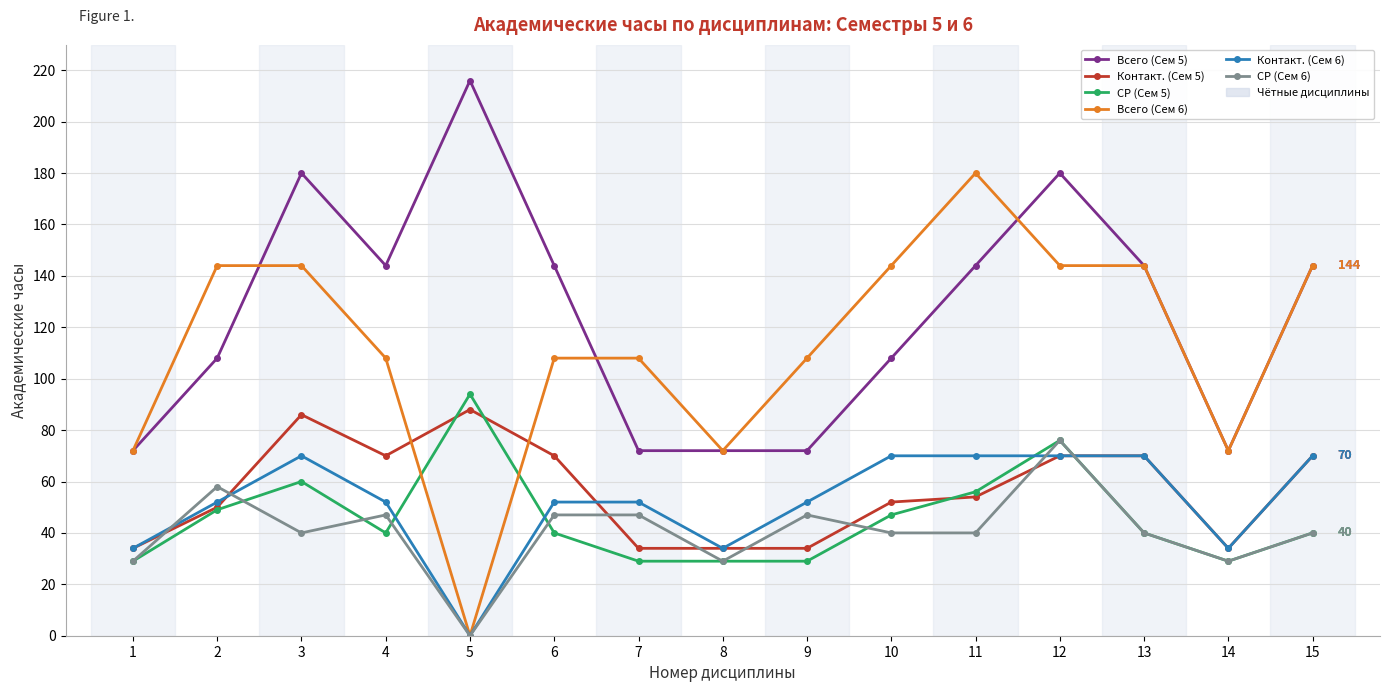

What is the highest value of the Всего (Сем 6) series?

180